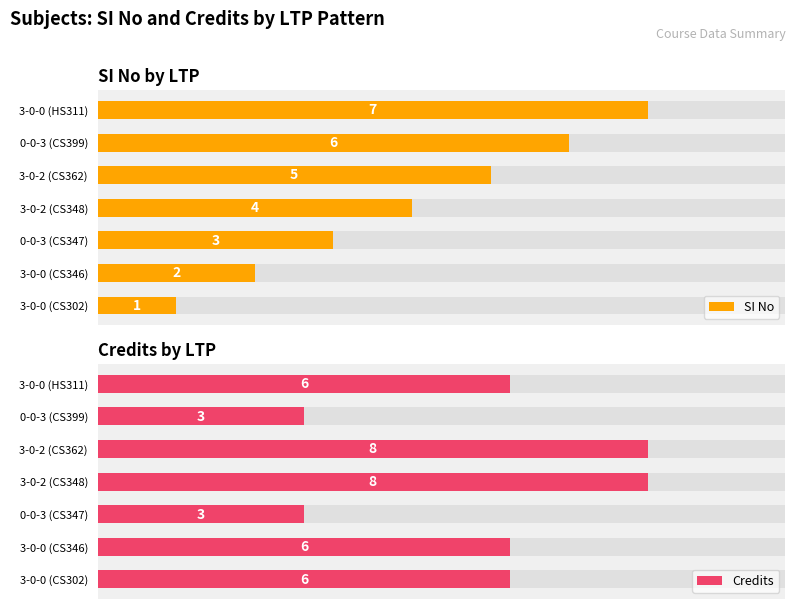

Reading left to right, what are all the values shown in this chart?

SI No: 1	2	3	4	5	6	7
Credits: 6	6	3	8	8	3	6